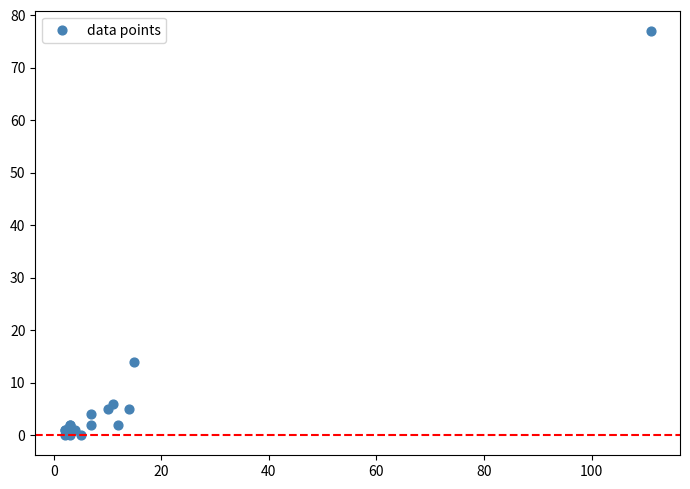

What Y value in the scatter plot is closest to 38?

14